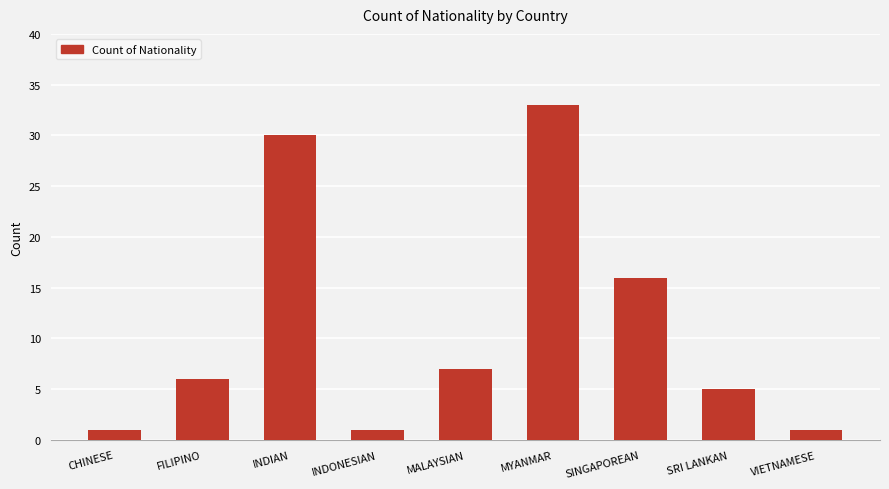

Which has a higher value, MYANMAR or FILIPINO?

MYANMAR